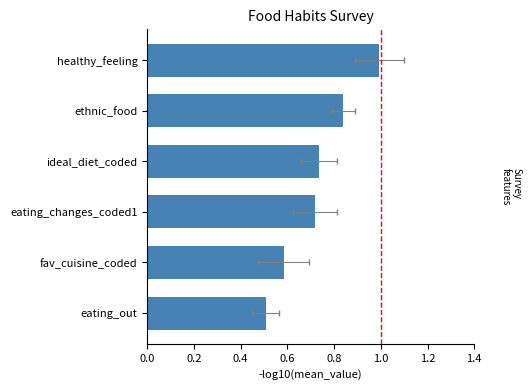

What position from the left is fav_cuisine_coded?

2